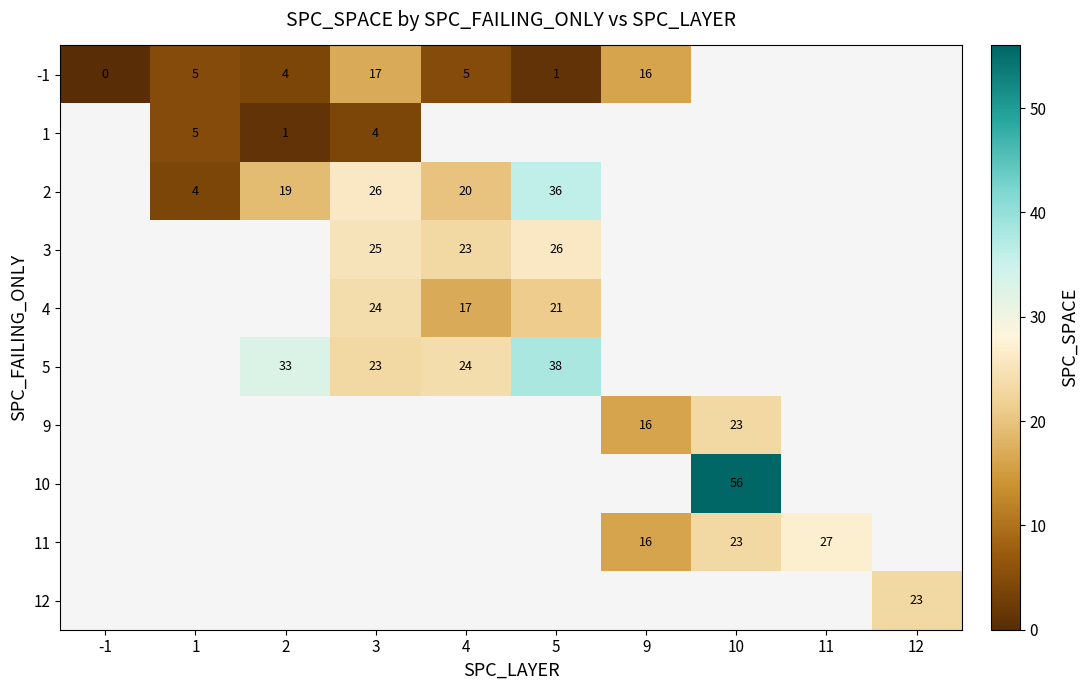

Is it true that 1 equals 2 at 1?

False